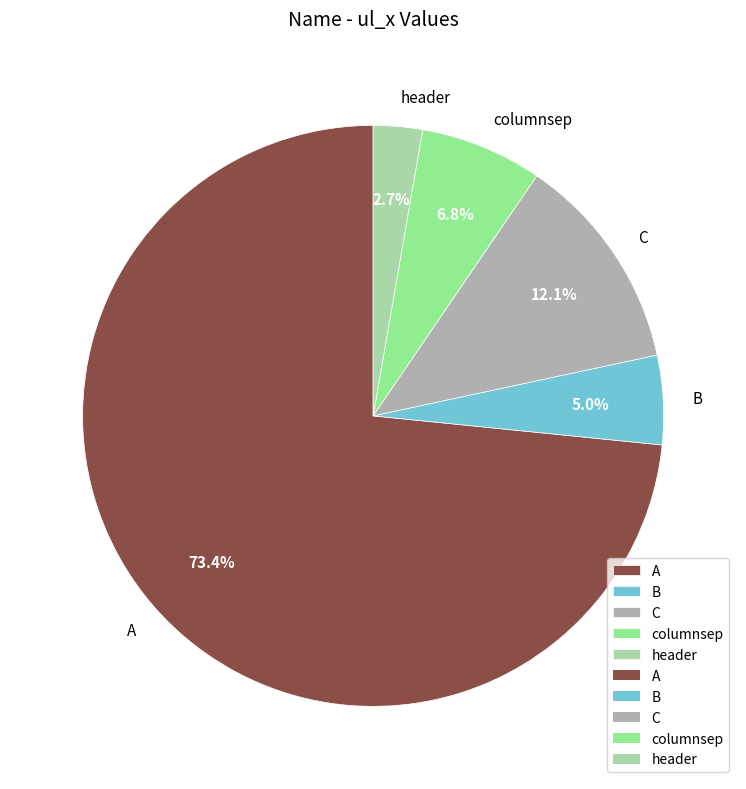

Approximately how many times larger is the value at columnsep compared to header?

2.5